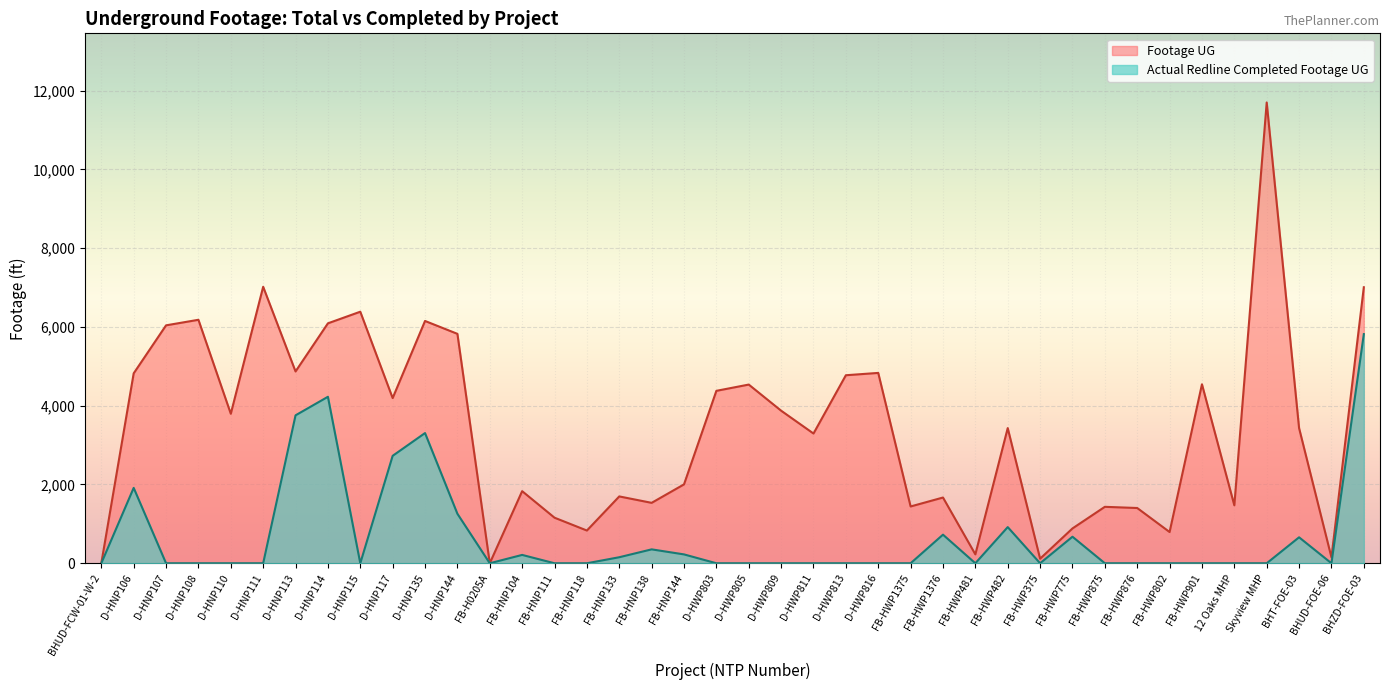

True or false: Actual Redline Completed Footage UG and Footage UG intersect in this chart.

False